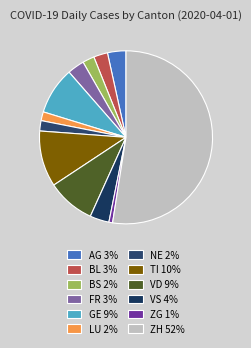

What is the change in value from VD to ZH?

+316